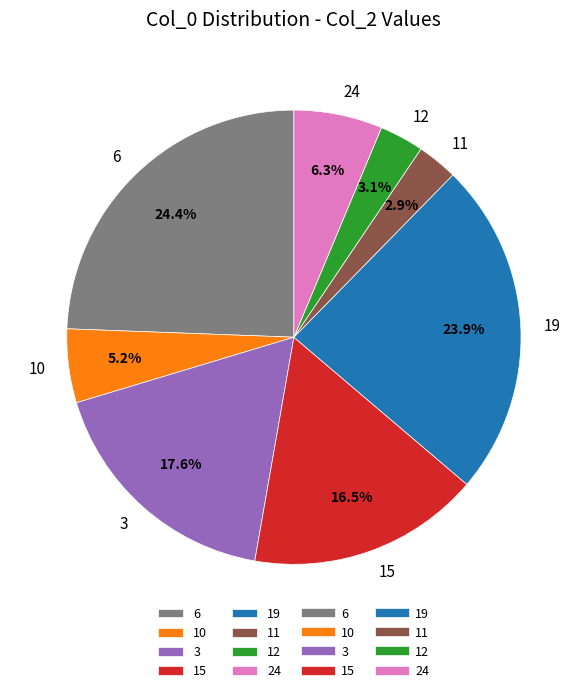

Approximately how many times larger is the value at 12 compared to 24?

0.5